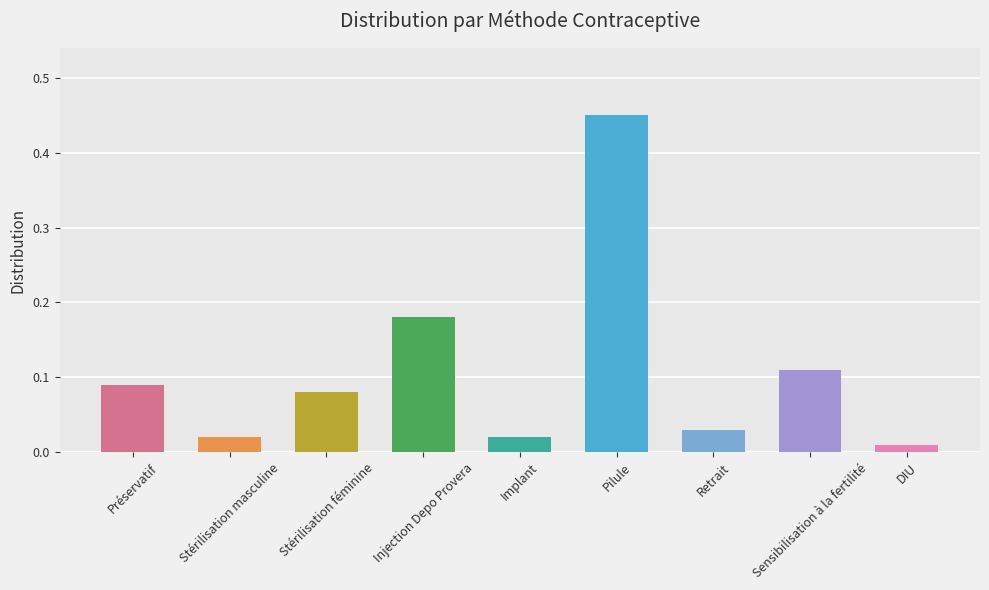

Which category has the lowest value across all series?

DIU